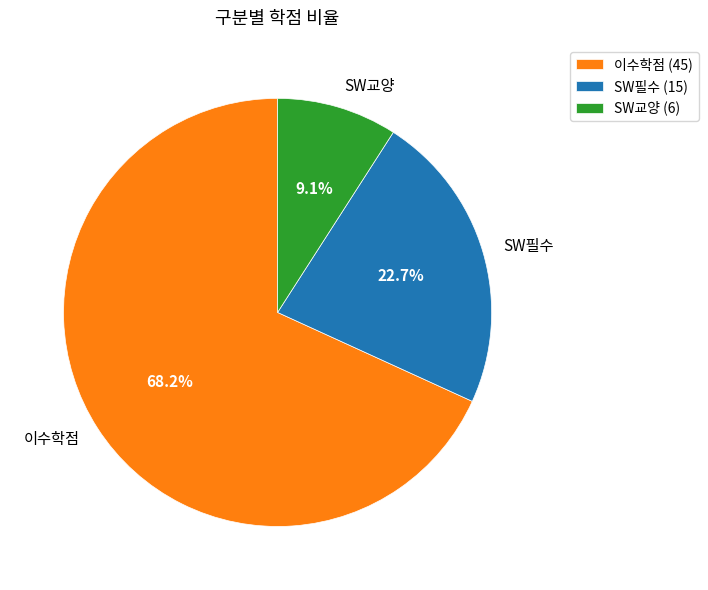

How many segments does this pie chart have?

3